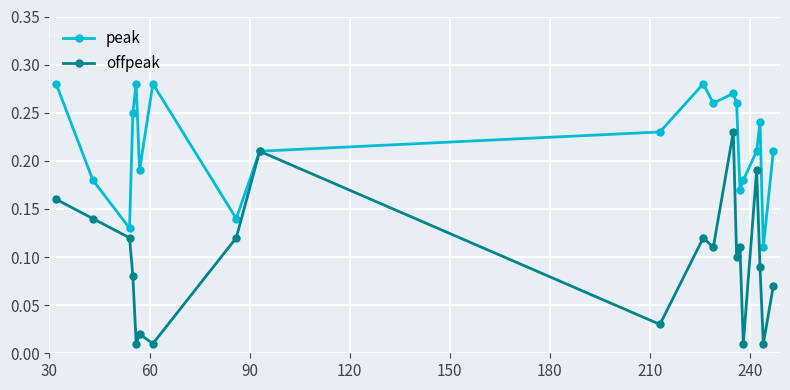

List the series in order of their peak value, highest first.

peak, offpeak